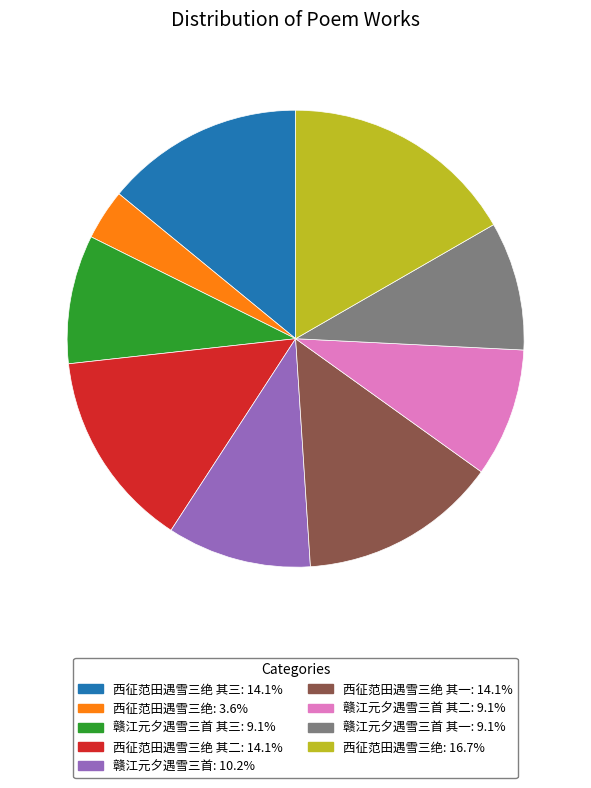

Is there a majority slice in this chart?

No